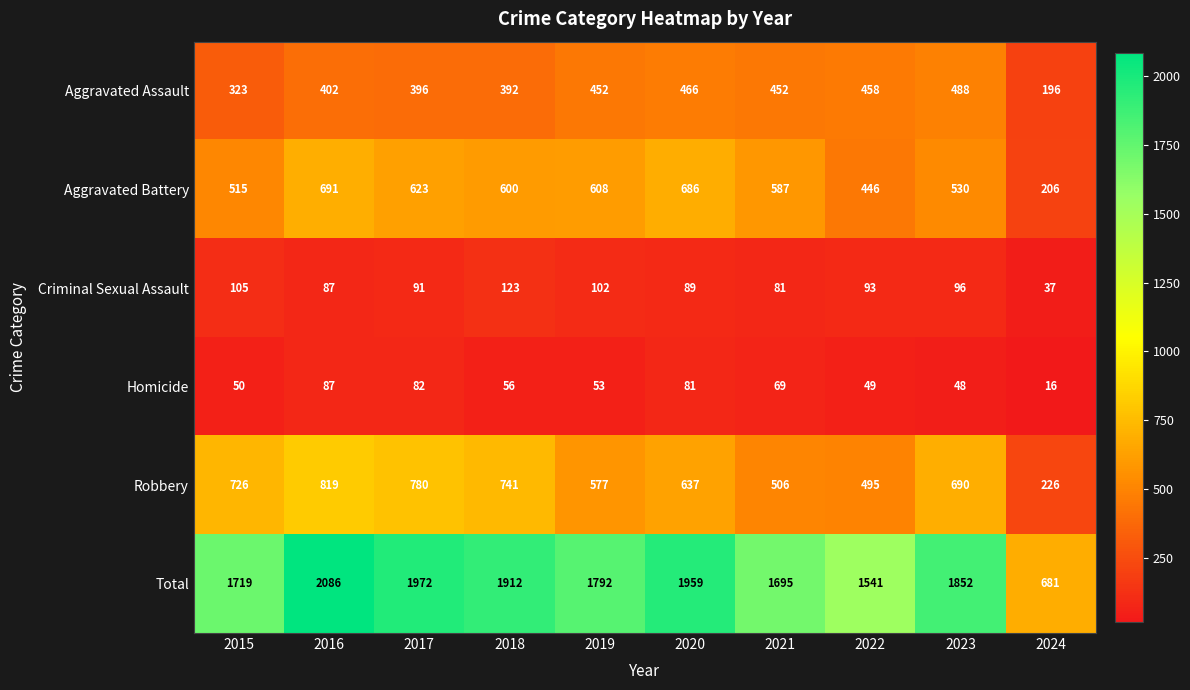

How many distinct data groups are displayed?

6